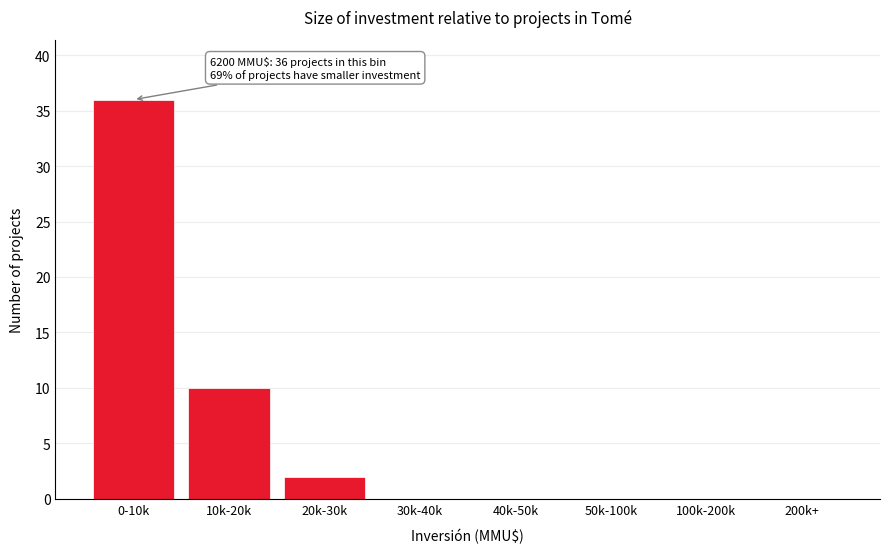

Which label corresponds to the largest value in the chart?

0-10k